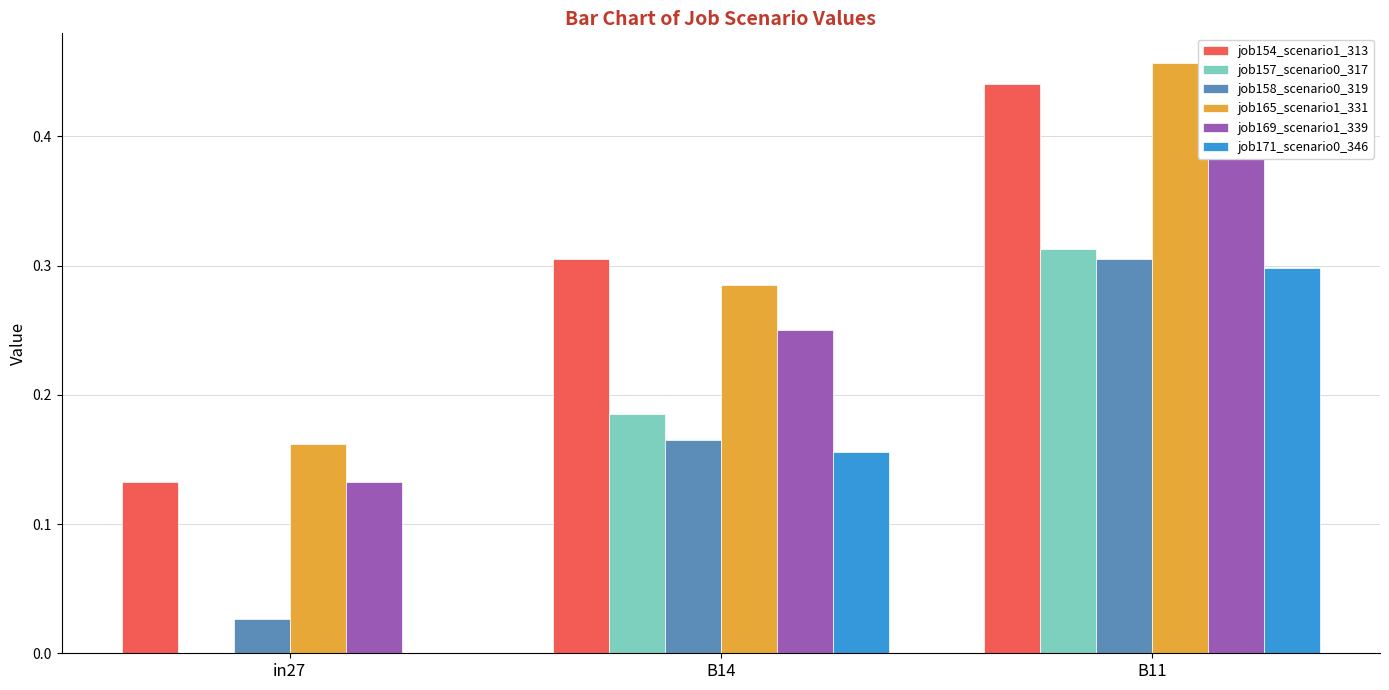

What position from the left is B11?

3